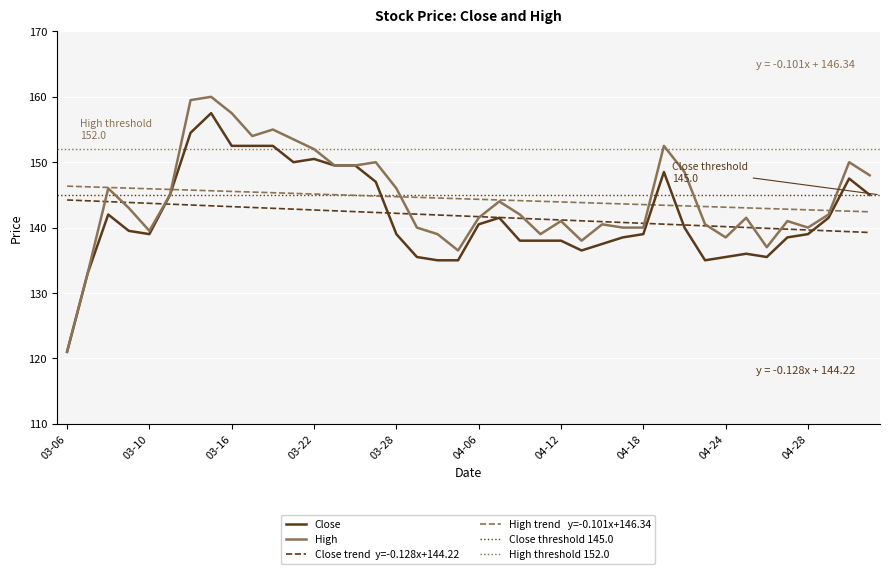

Is this an area chart (filled region under the line)?

No